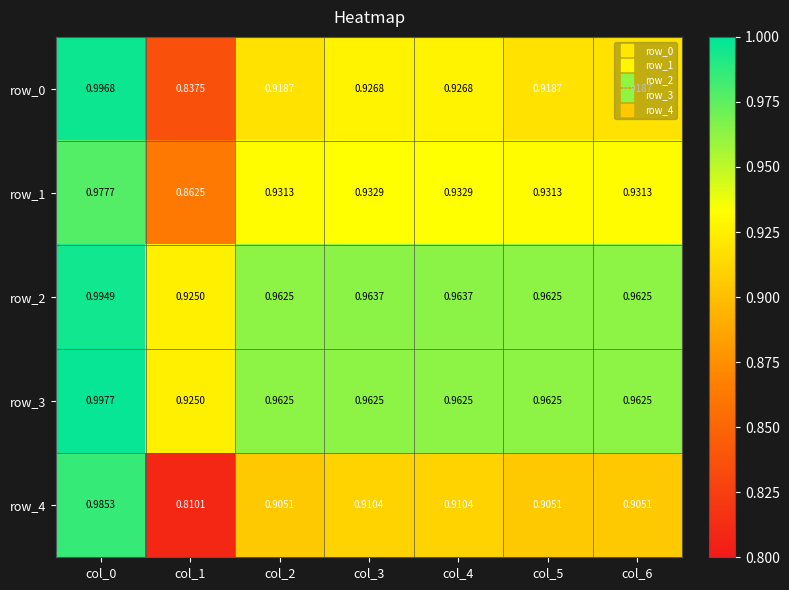

Is the value of row_0 at col_3 greater than the value of row_2 at col_1?

Yes